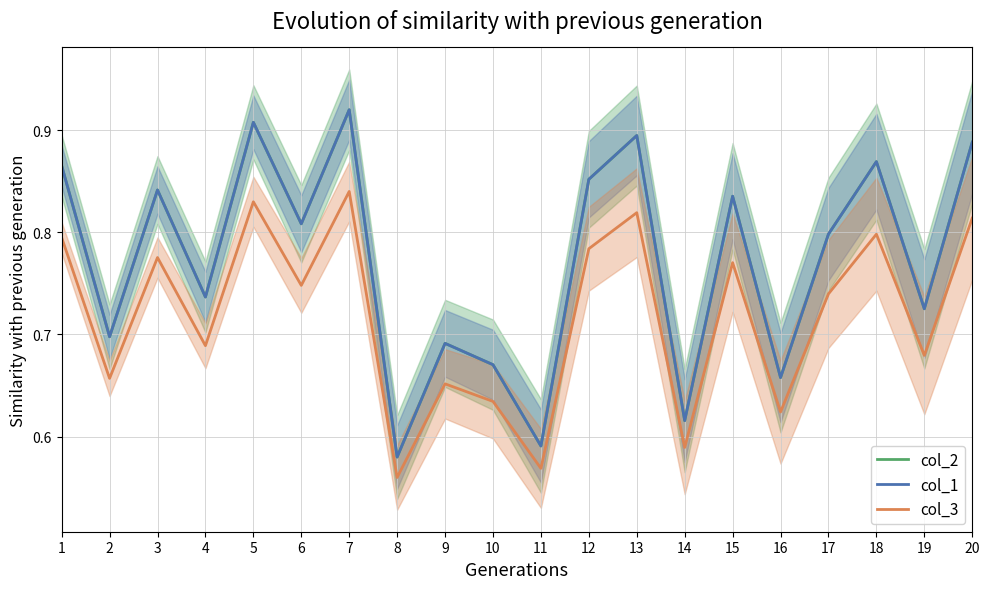

In col_1, how many points are higher than both neighbors (excluding endpoints)?

7